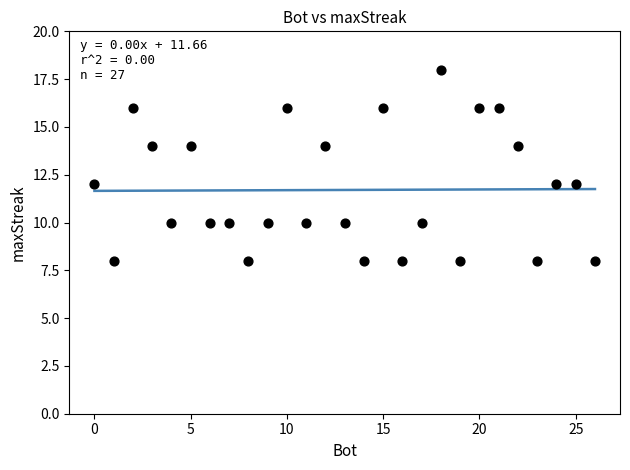

What is the range of Y values (max minus min)?

10